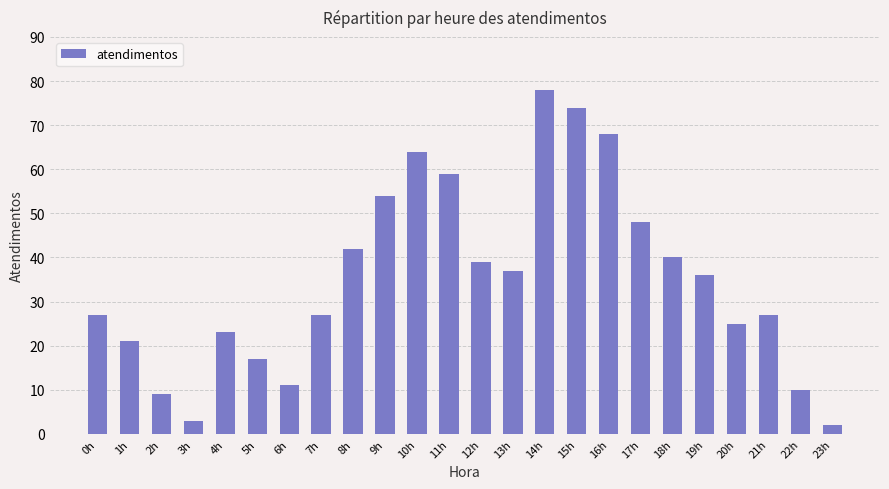

How many categories are shown in the chart?

24